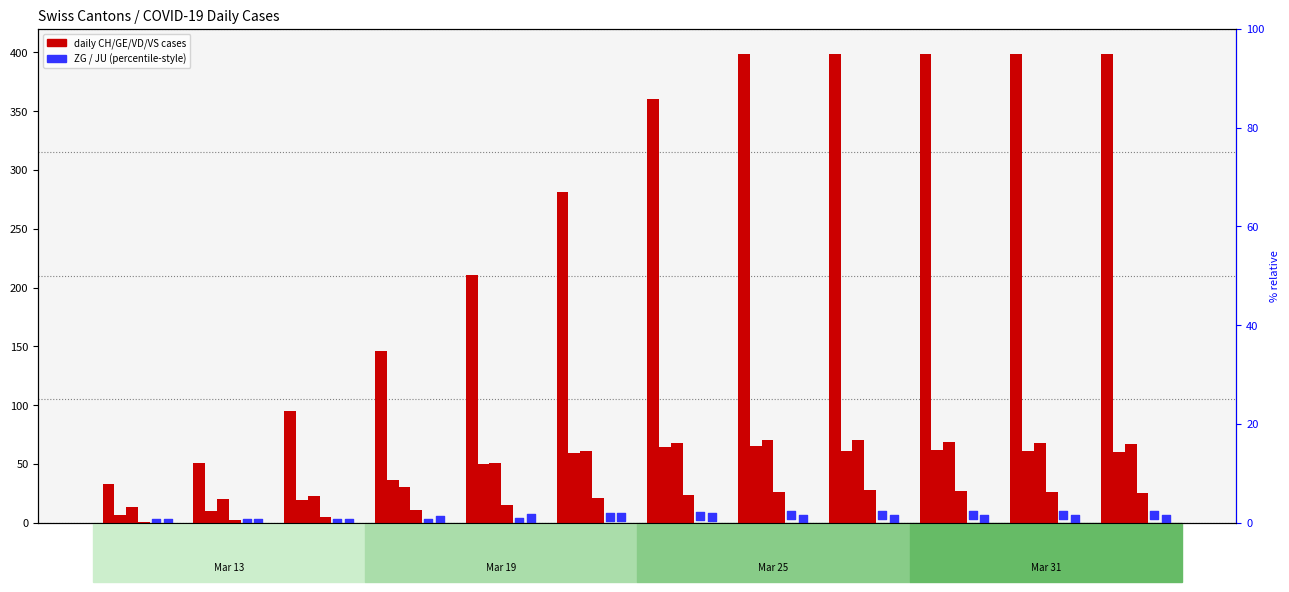

Is the value of JU at 2020-04-15 greater than the value of VD at 2020-03-22?

No